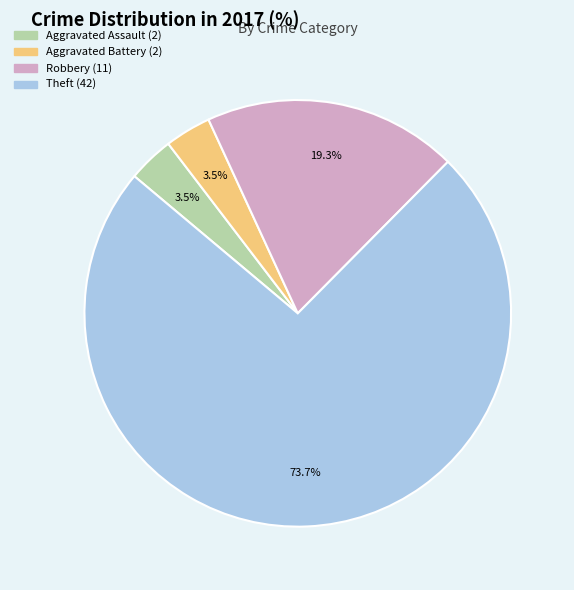

How many slices are in this pie chart?

4